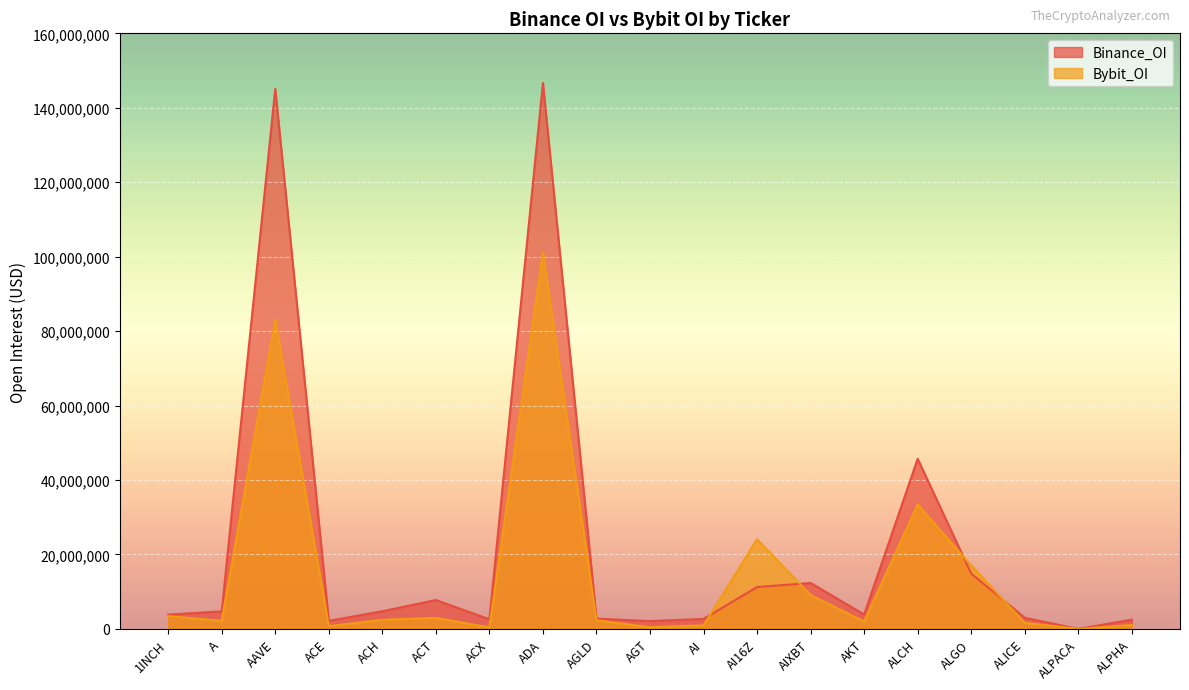

At which category is the sum across all series the highest?

ADA